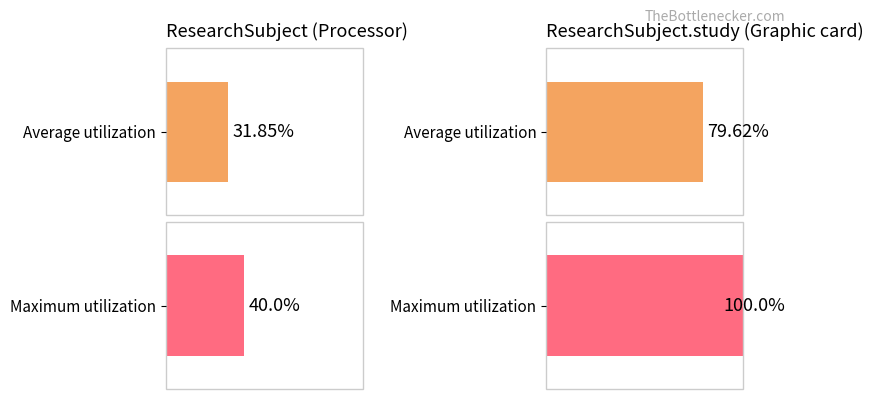

Count the number of categories in the chart.

2